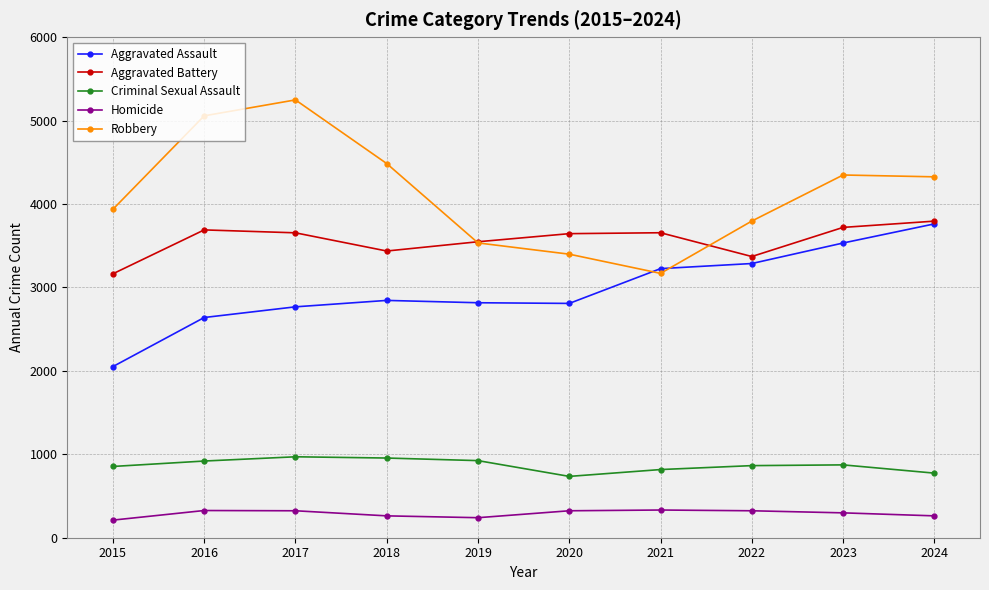

What is the total value across all series at 2022?

11638